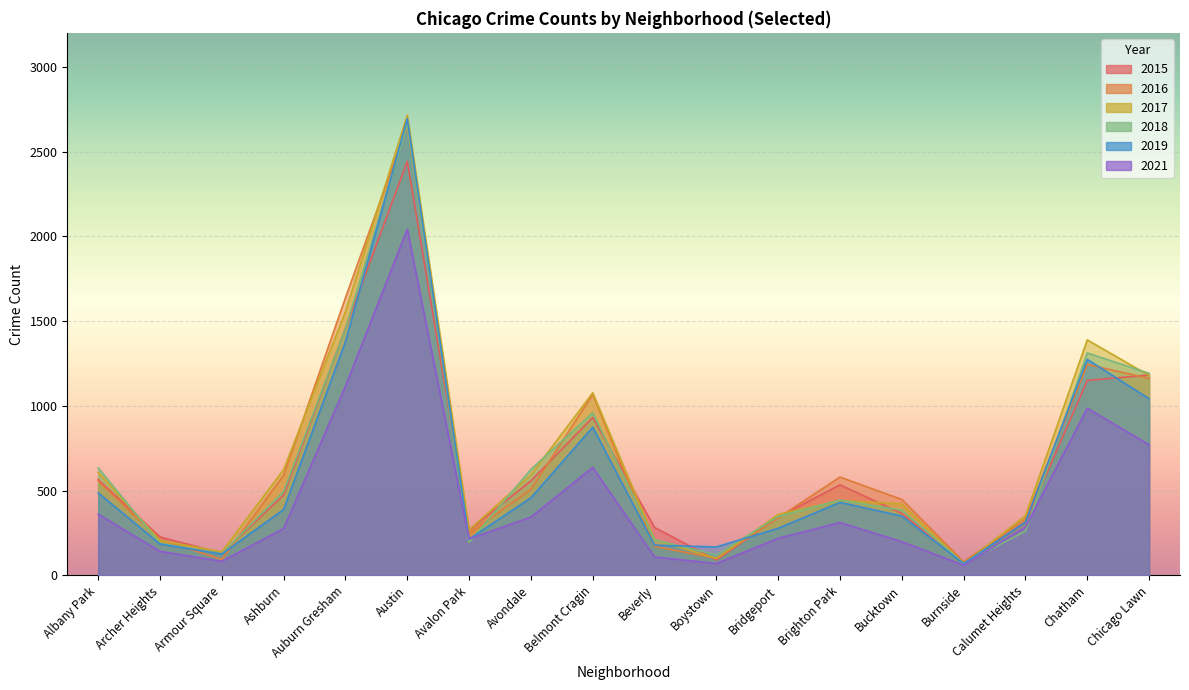

The value of 2016 at Boystown is 101. True or false?

True